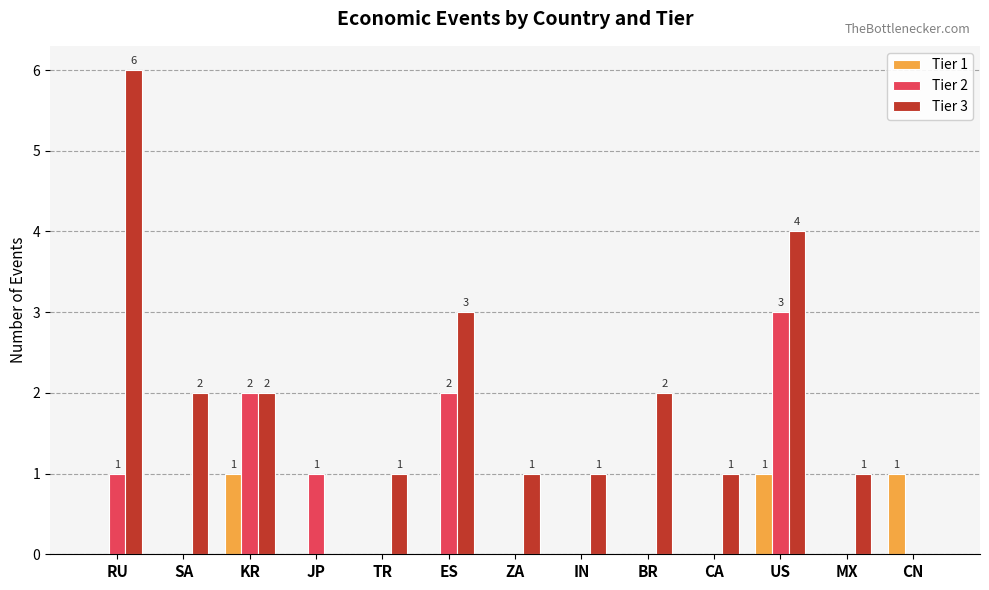

Count the Tier 1 values in the range 0 to 1.

13